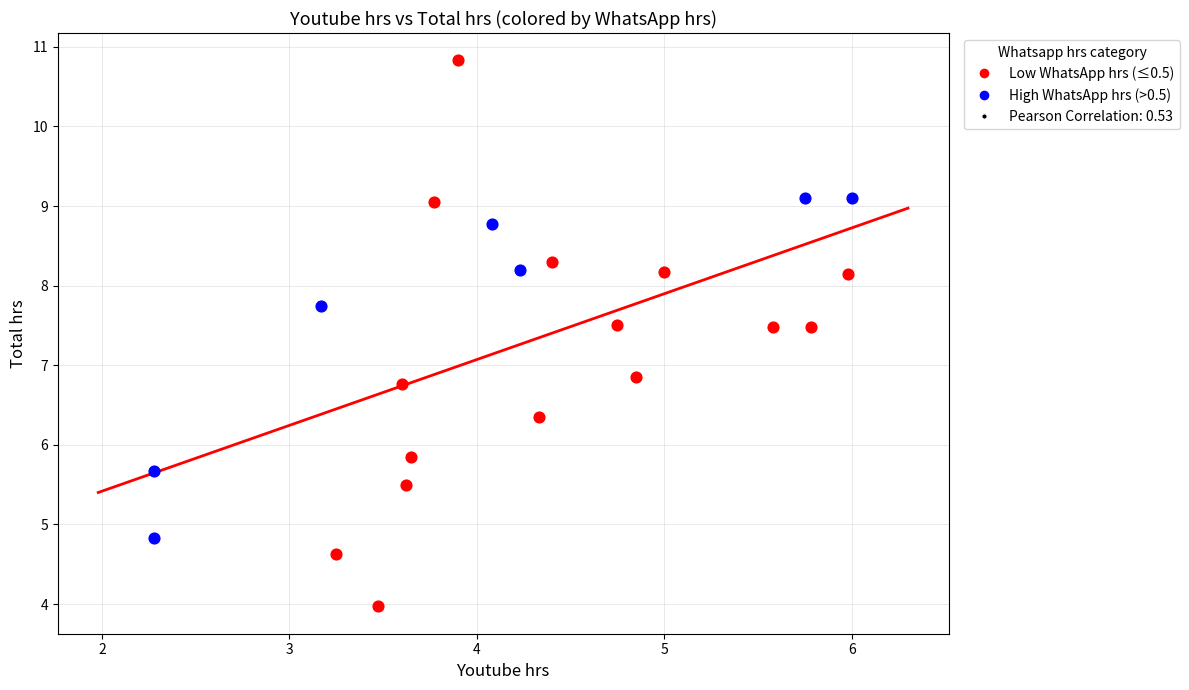

Which series contains the highest Y value?

Low WhatsApp hrs (≤0.5)